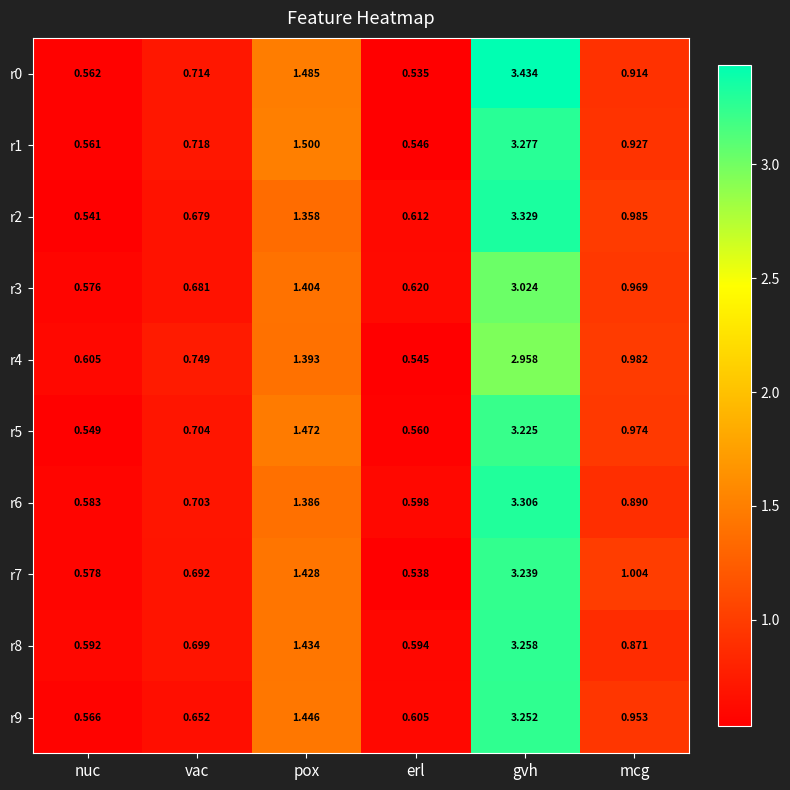

At which label is r9 closest to 1?

mcg